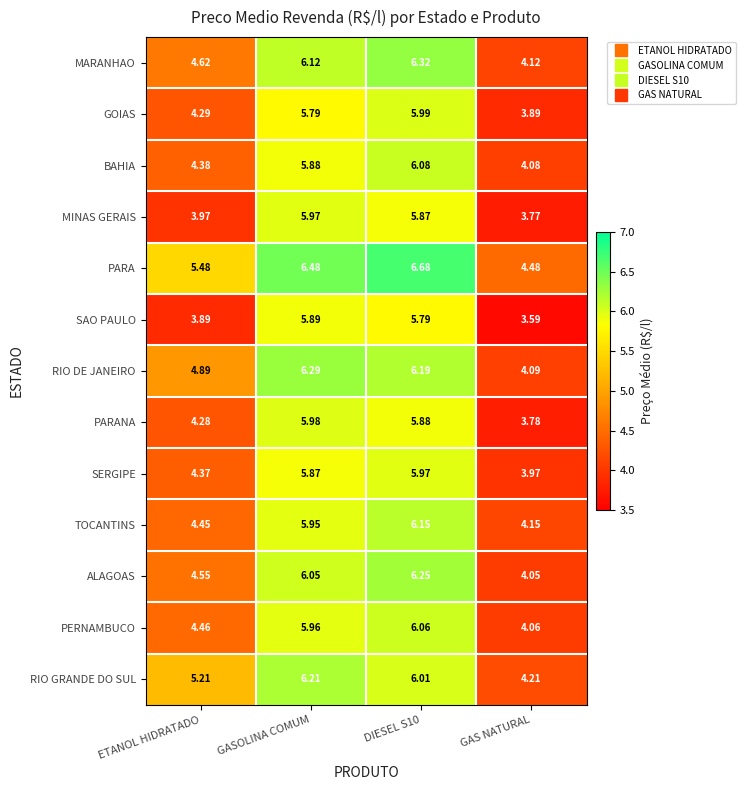

Is the value of PERNAMBUCO at DIESEL S10 greater than the value of MINAS GERAIS at GASOLINA COMUM?

Yes